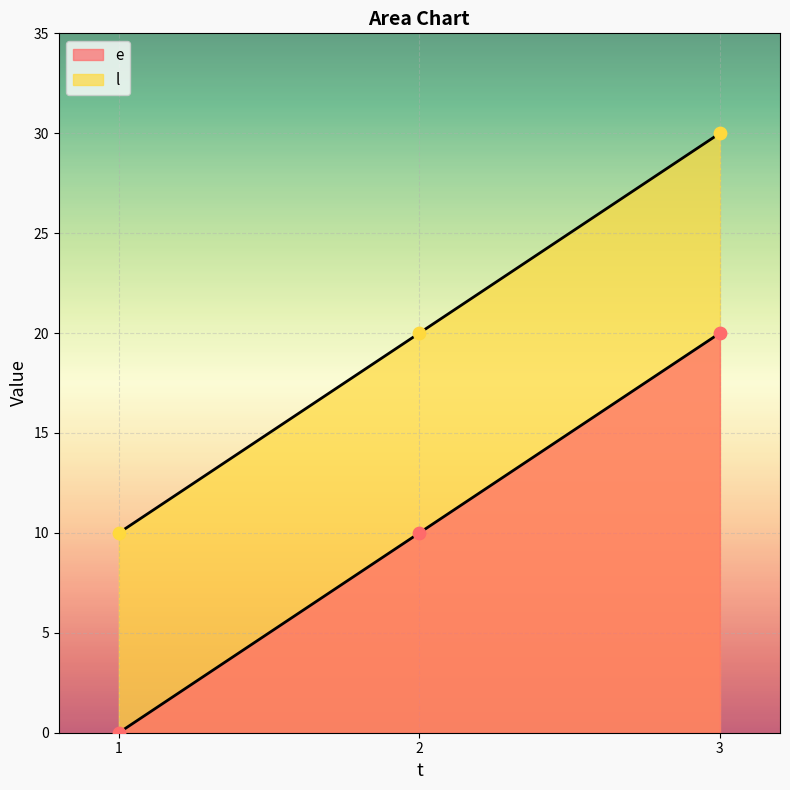

Which series has the largest total across all categories?

l